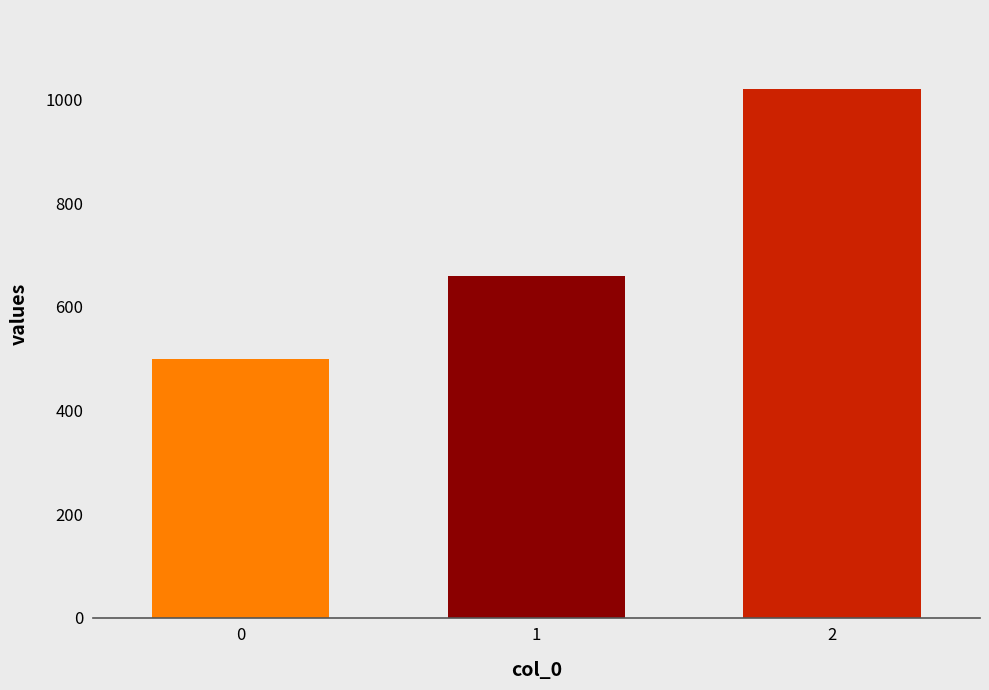

What is the change in value from 0 to 1?

+160